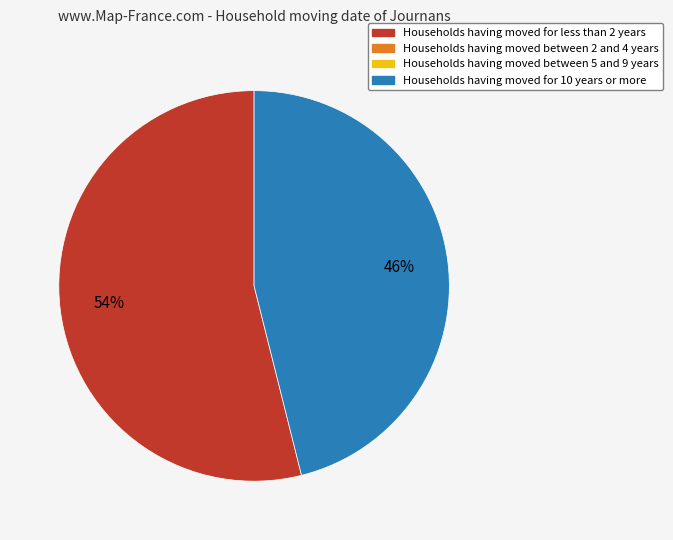

To the nearest percent, what is the average slice percentage?

50%